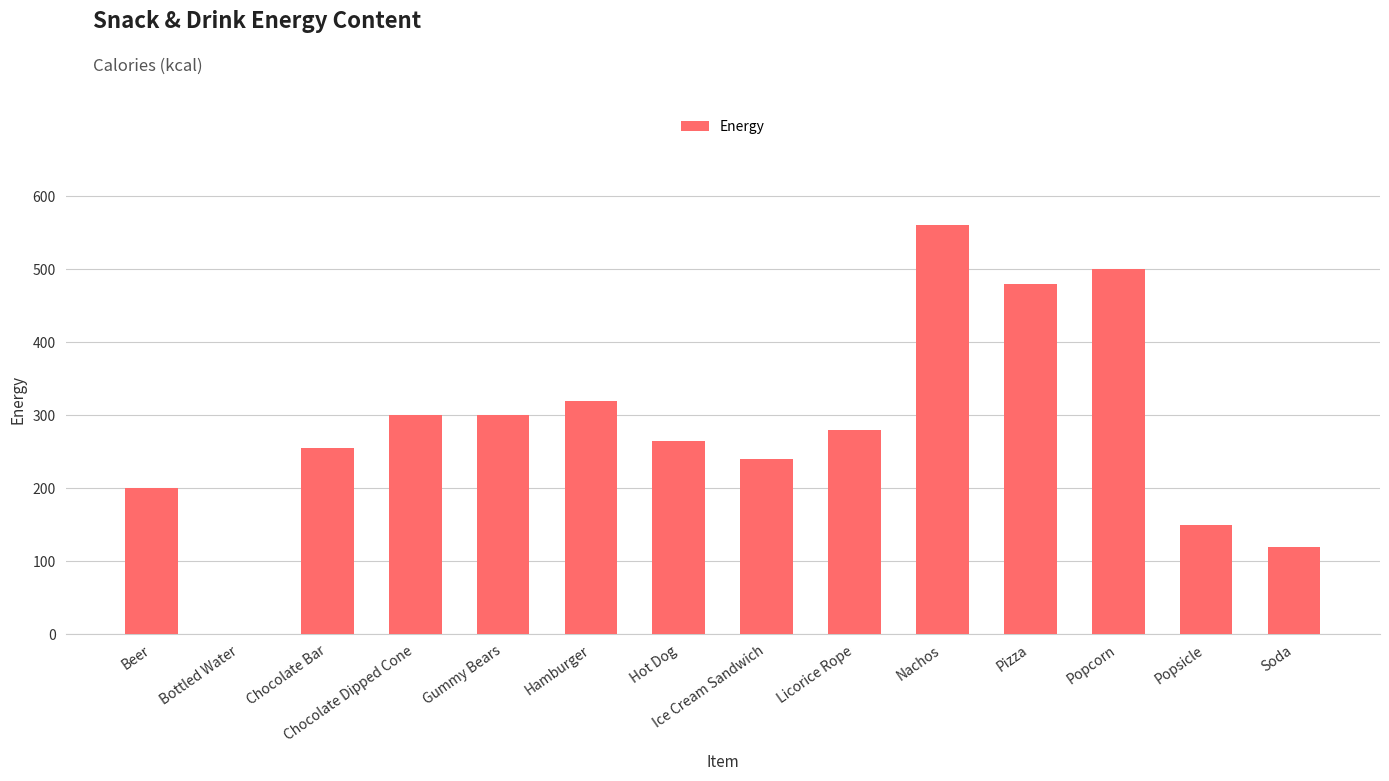

The value at Beer is 200. True or false?

True